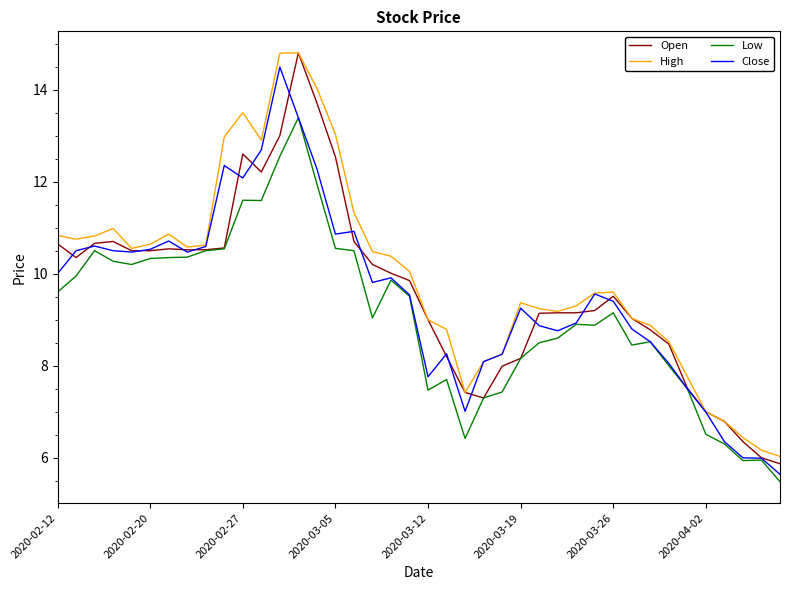

What is the maximum value shown in the chart?

14.8